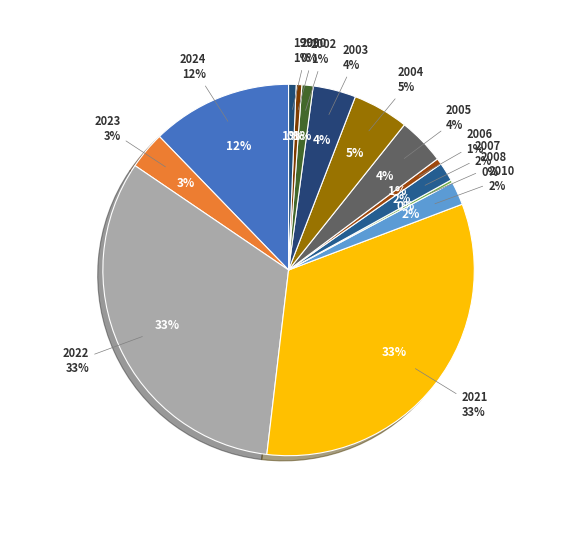

To the nearest percent, what is the combined percentage of 2007 and 2002?

3%